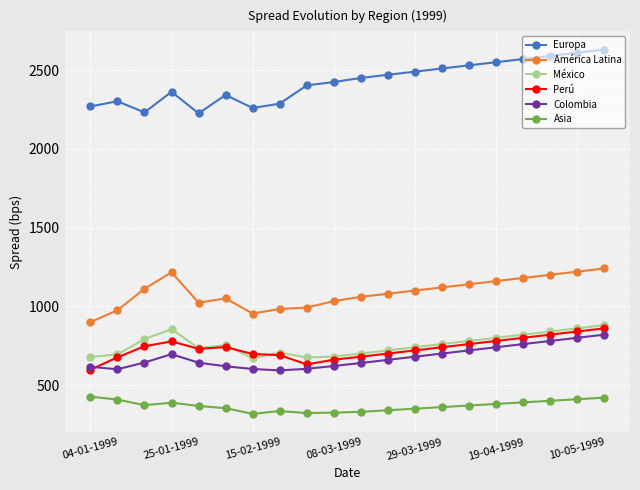

Which series has the largest total across all categories?

Europa